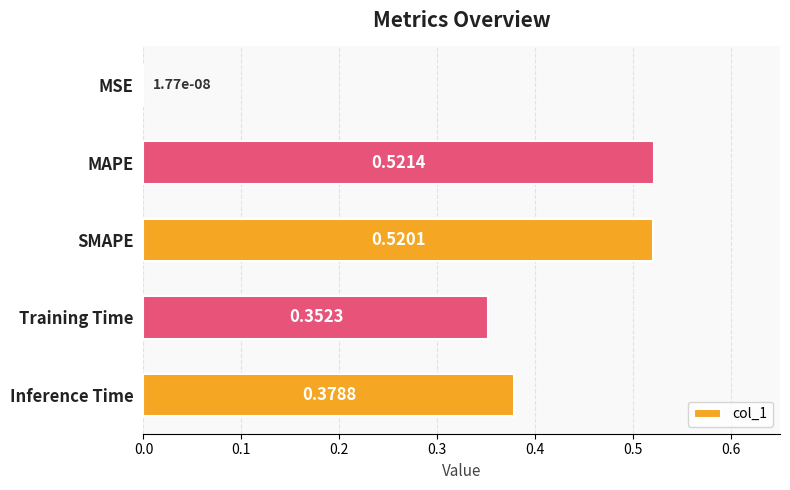

Where is the data nearest to the value 0?

MSE